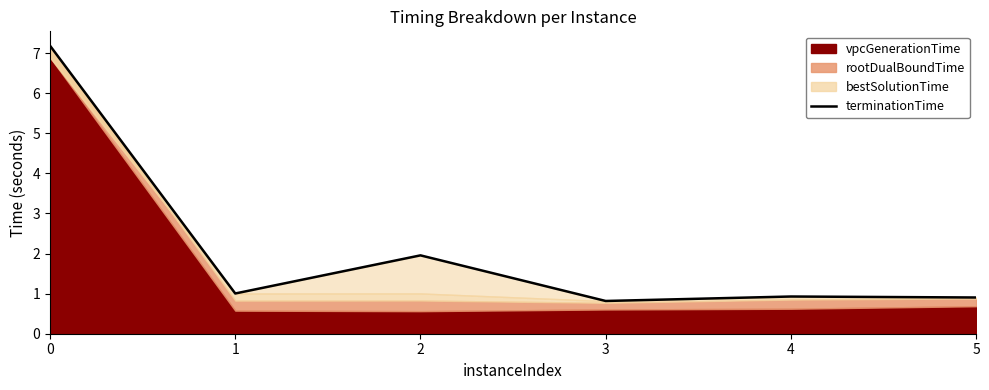

Rank the categories by value from highest to lowest.

0, 2, 1, 4, 5, 3